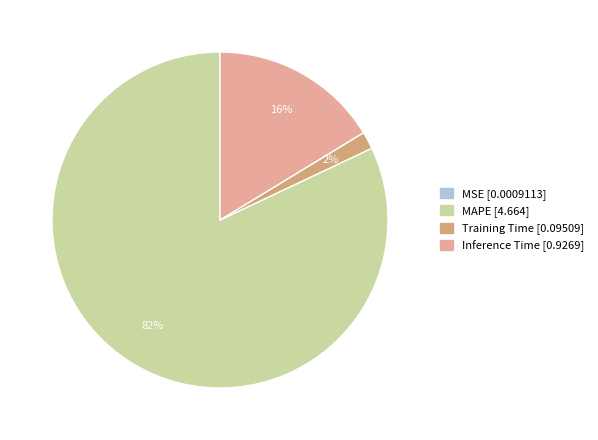

To the nearest percent, what is the average slice percentage?

25%